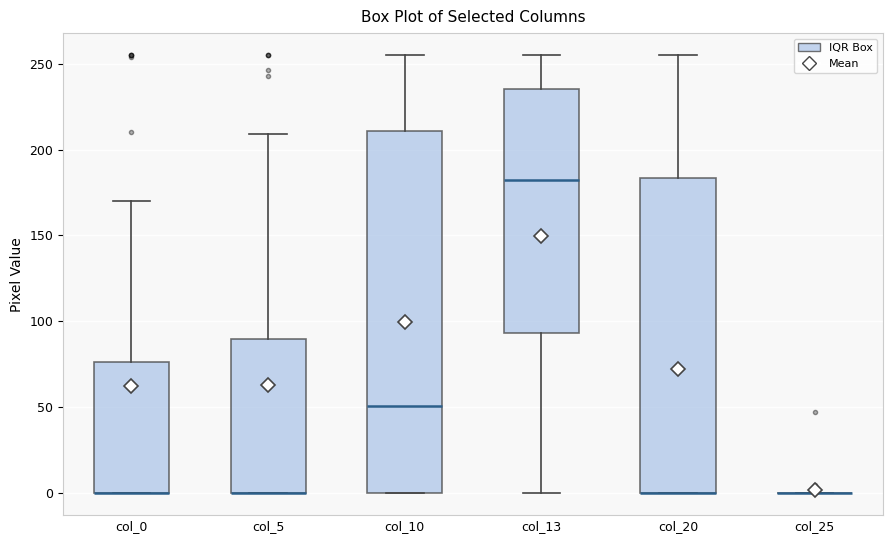

Comparing the boxes themselves (not the whiskers), which one is the tallest?

col_10